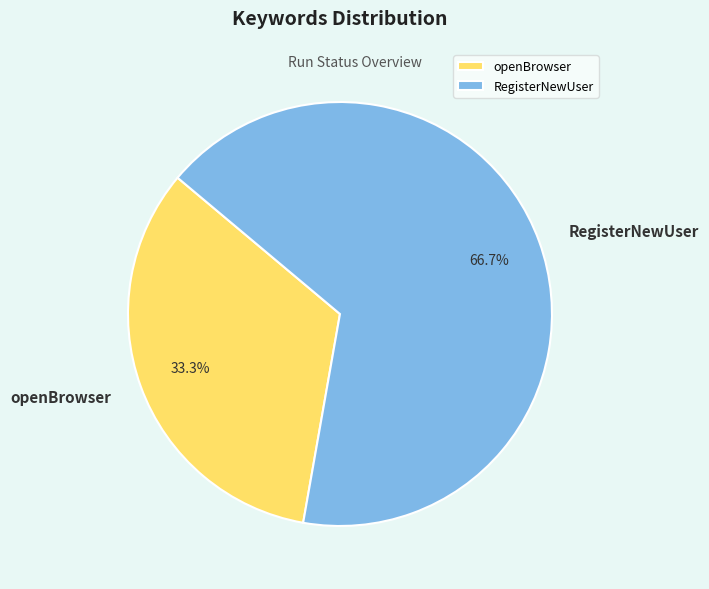

How many segments does this pie chart have?

2